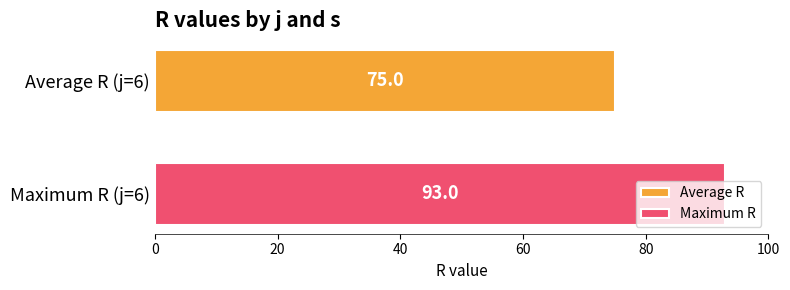

What is the minimum value shown in the chart?

75